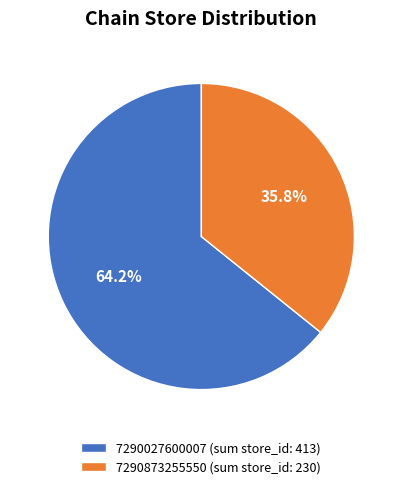

Do 7290027600007 (sum store_id: 413) and 7290873255550 (sum store_id: 230) together represent more than half of the pie?

Yes